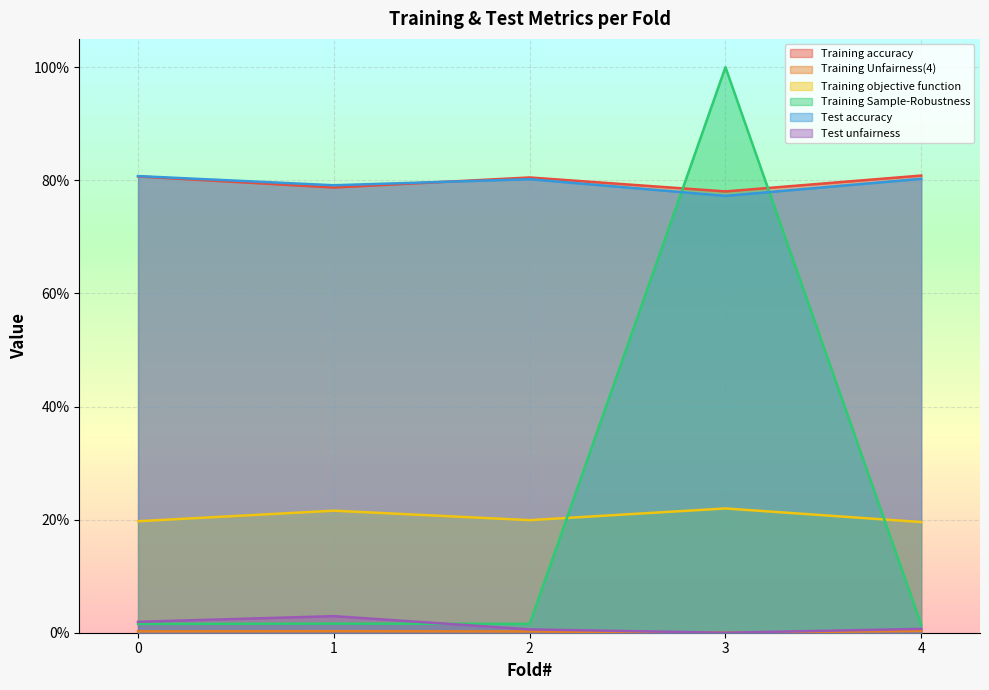

In Training objective function, how many points are lower than both neighbors (excluding endpoints)?

1